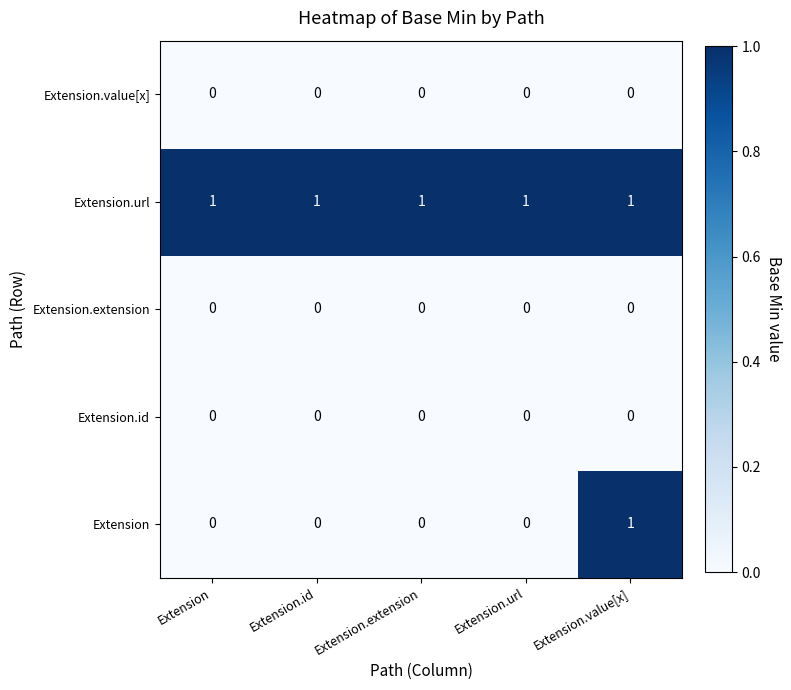

At which category is the sum across all series the highest?

Extension.value[x]